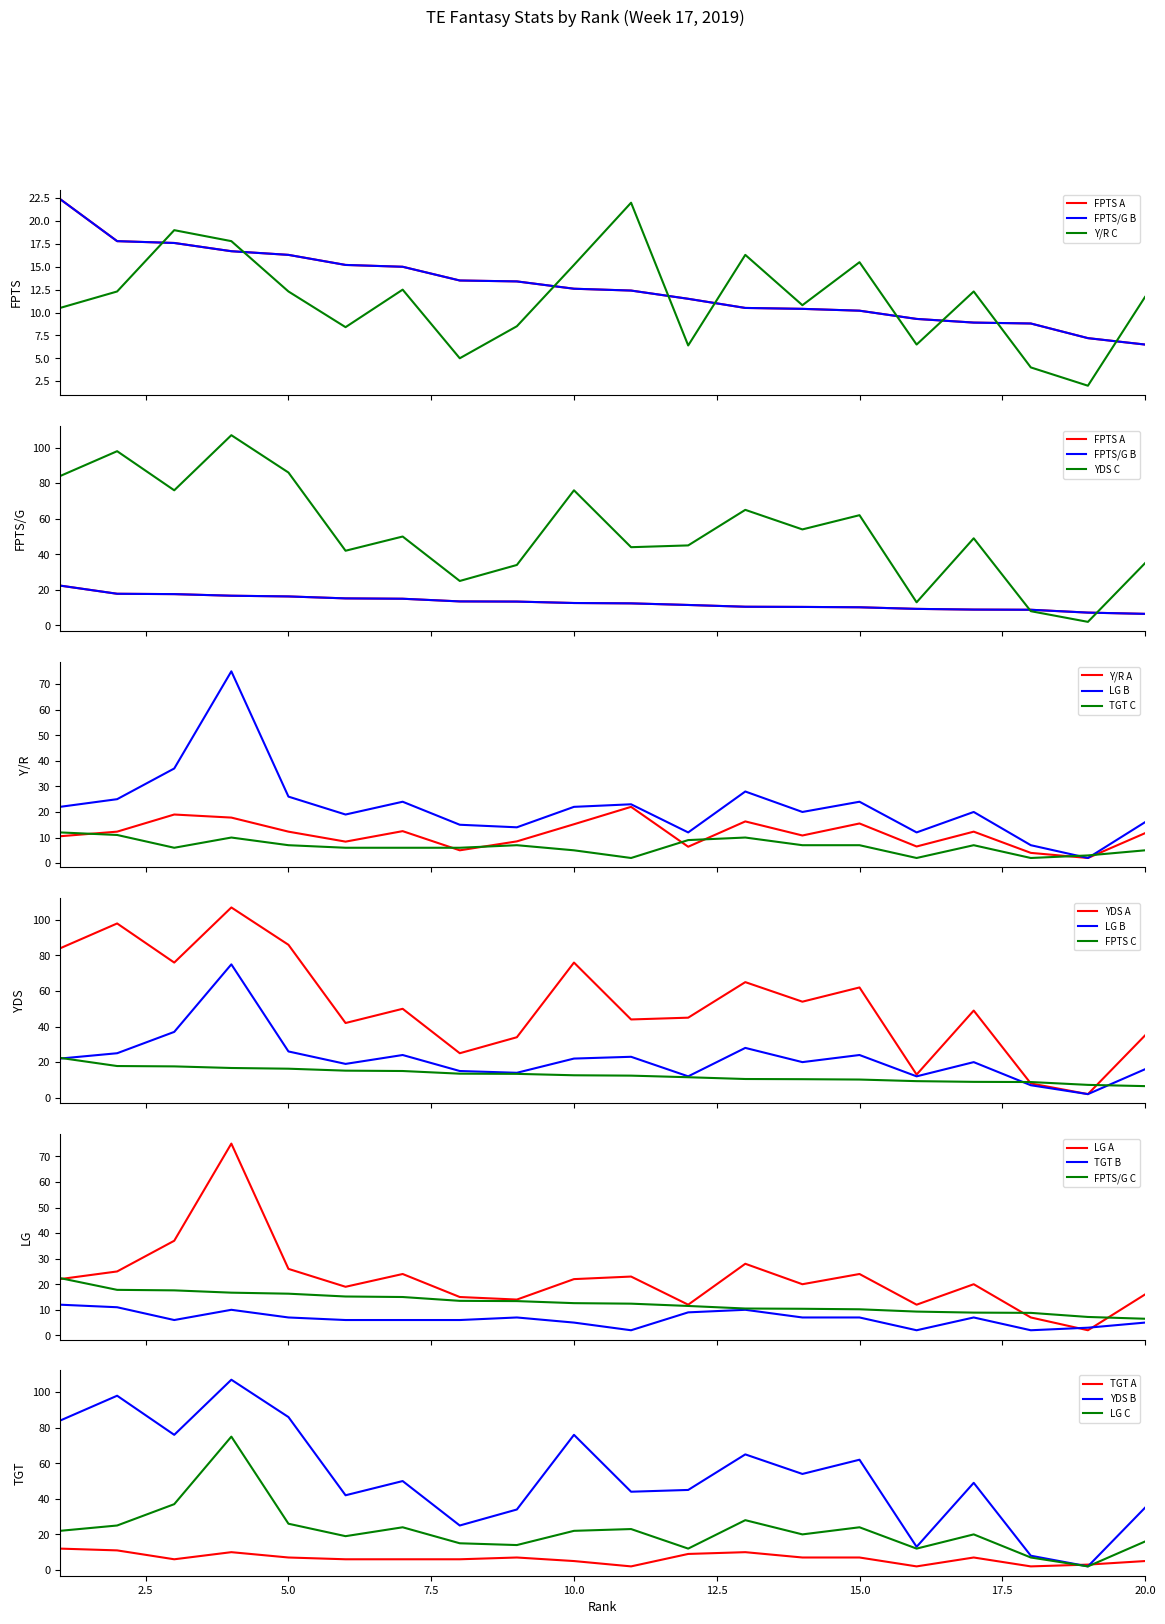

What is the value of the FPTS/G point at the 15th from the left?

10.2